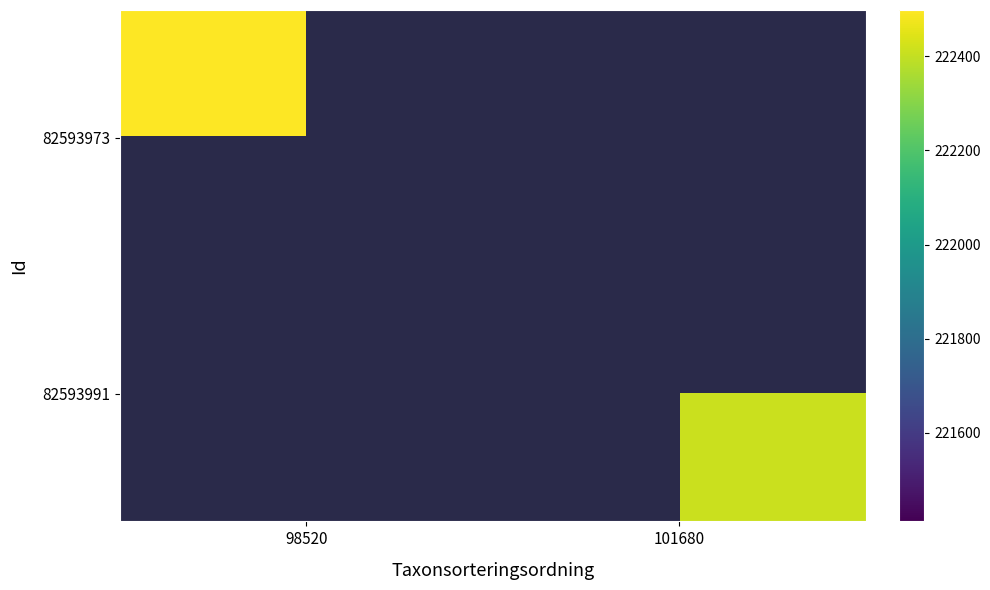

The 82593973 series shows 109363.4 at 98520. True or false?

False